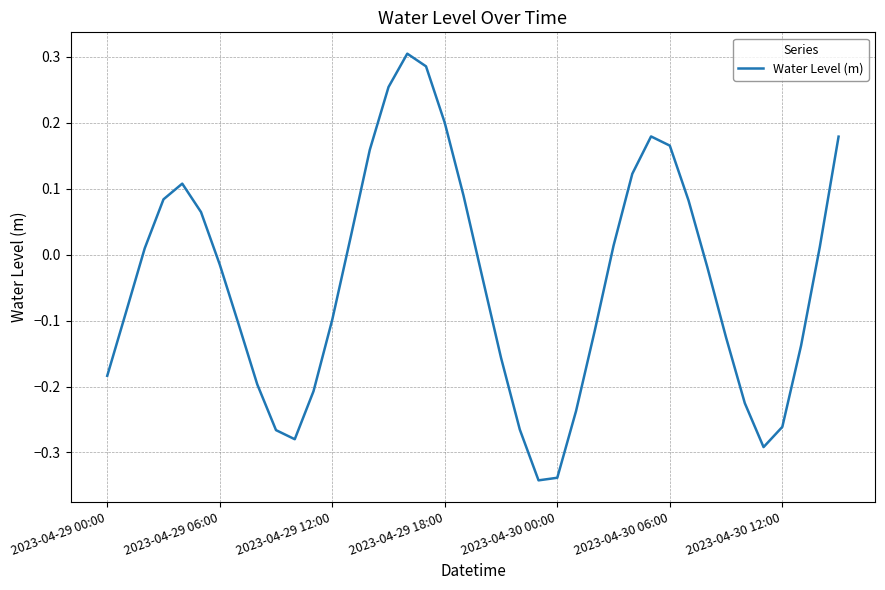

What is the difference between the maximum and minimum values?

0.6